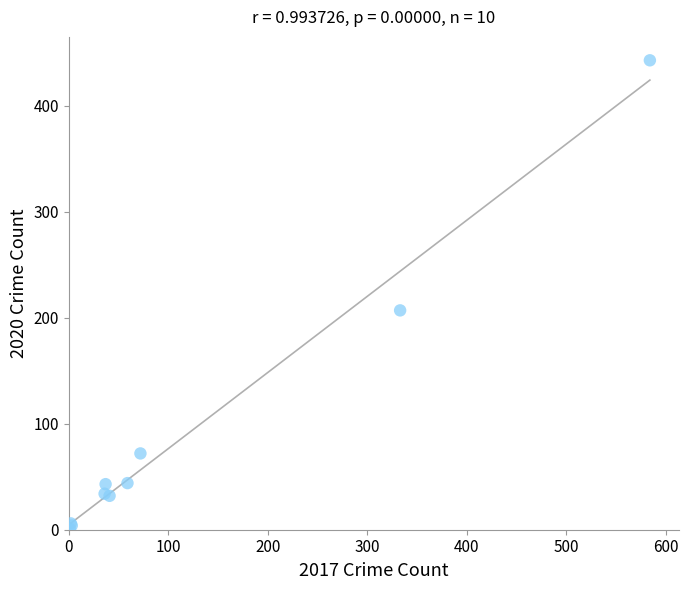

What Y value in the scatter plot is closest to 222?

207